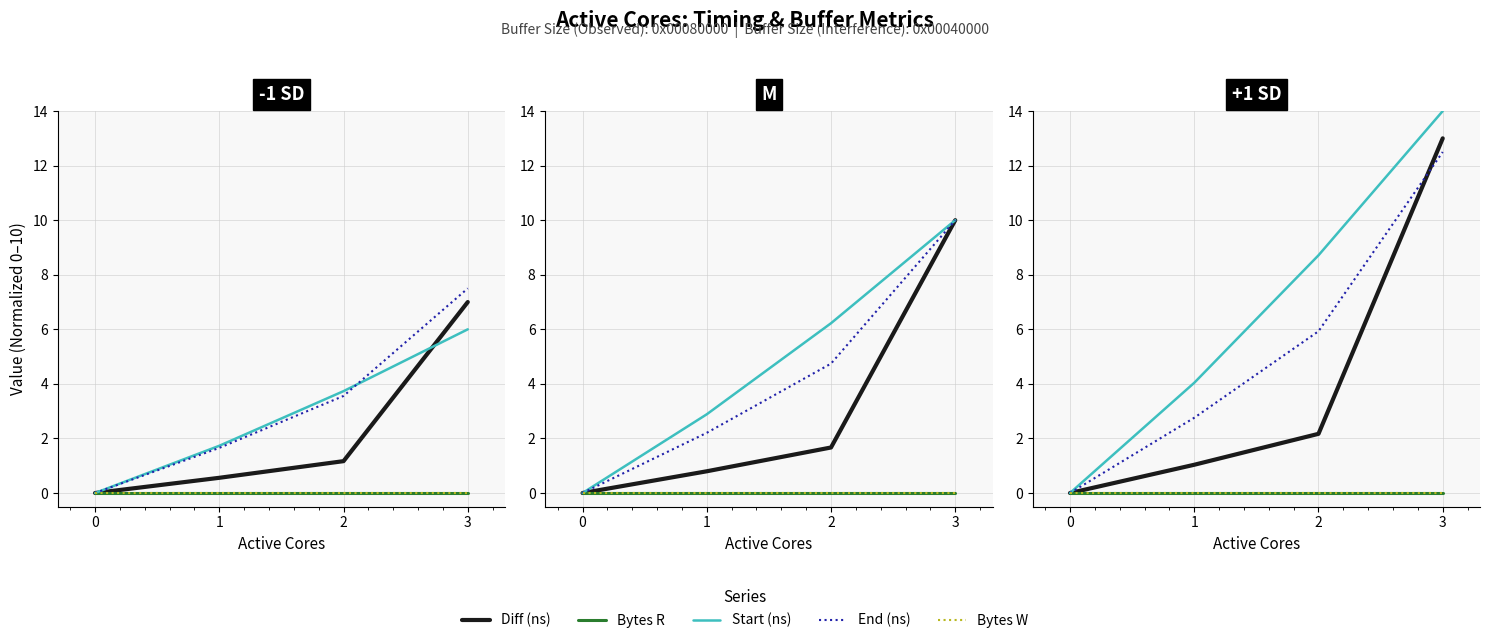

True or false: Bytes W and Diff (ns) intersect in this chart.

False